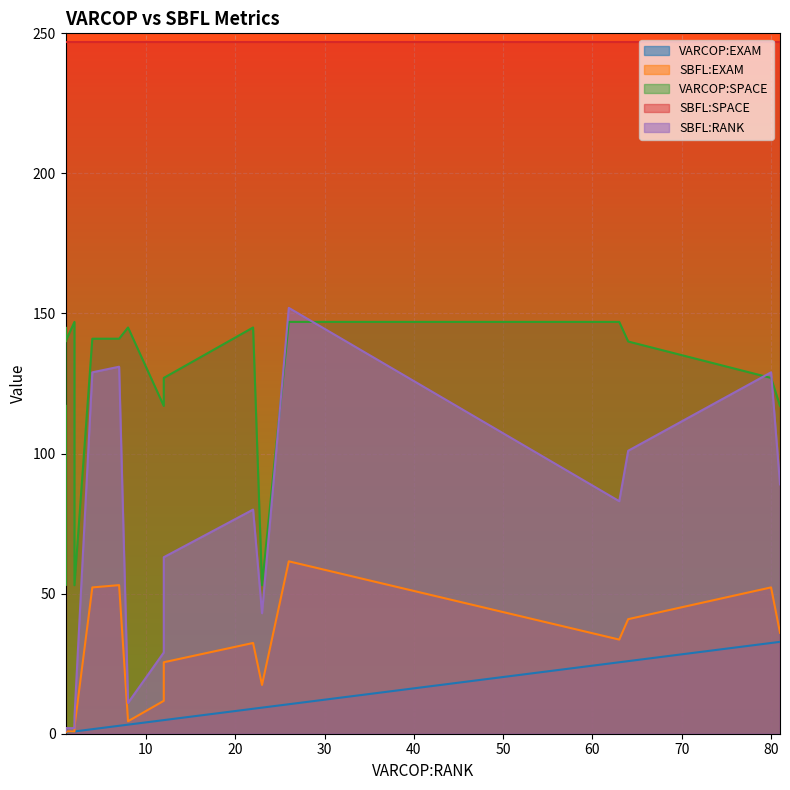

How many lines are shown in the chart?

5